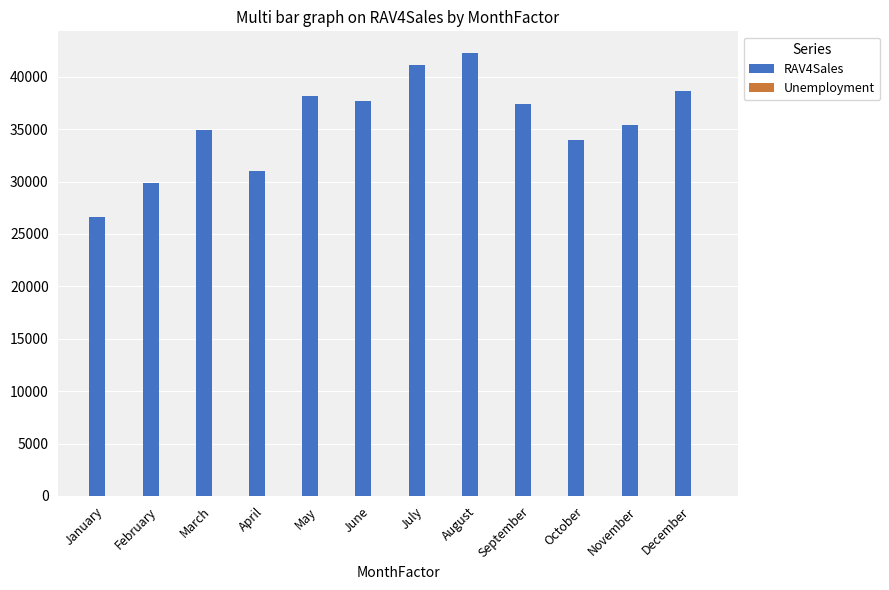

At which label does RAV4Sales reach its peak?

August